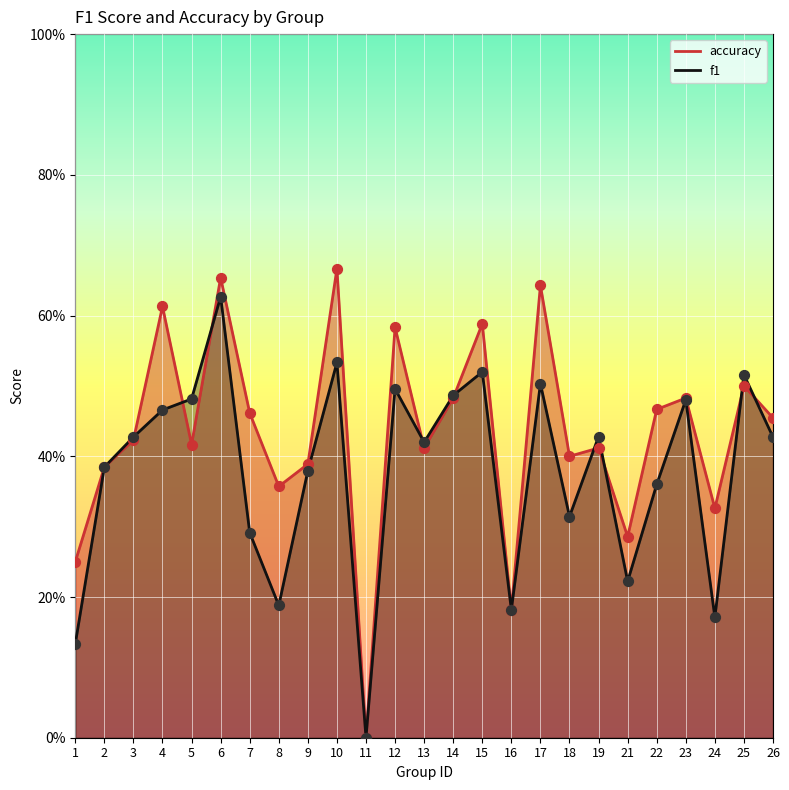

What is the total value across all series at 13?

0.8